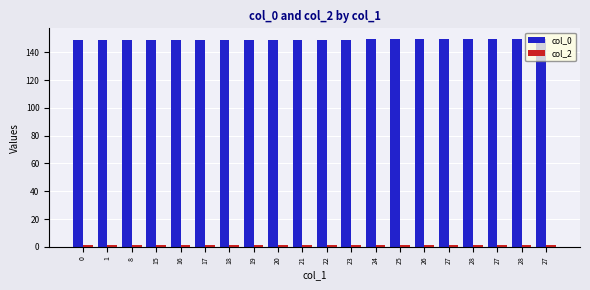

How many groups of bars are there?

20